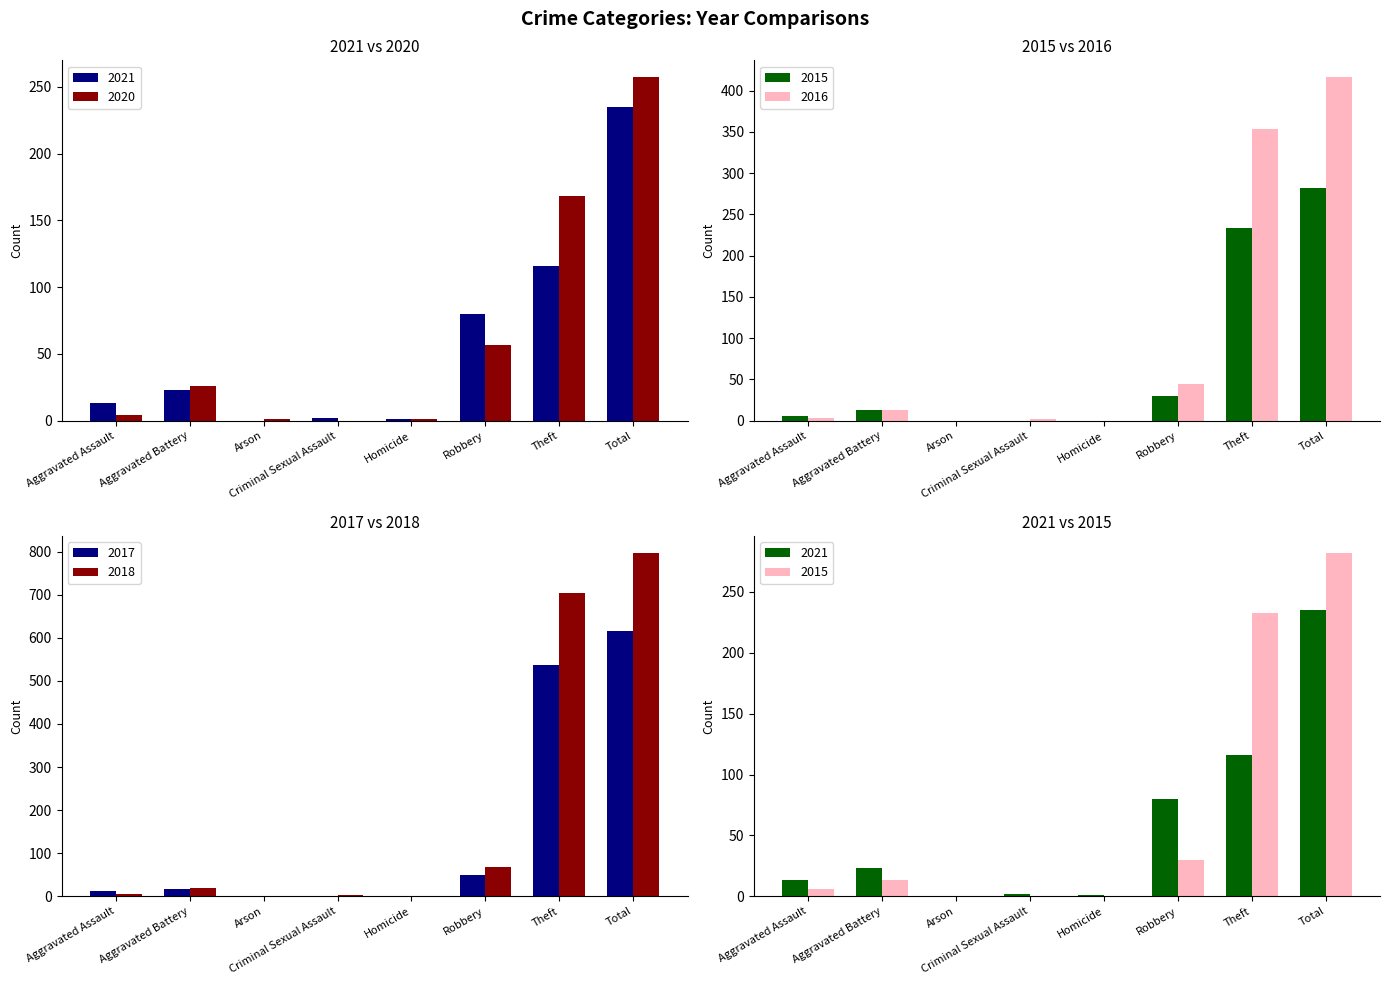

At which label does 2021 reach its peak?

Total